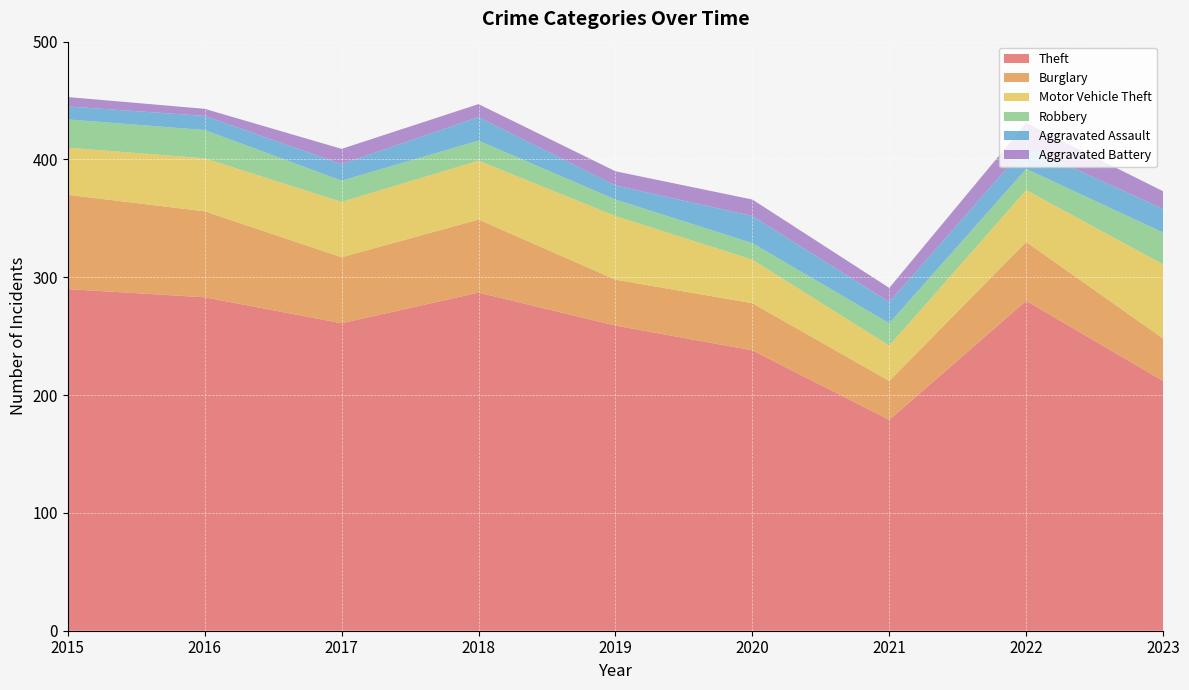

Reading left to right, transcribe all the data shown in this chart.

Theft: 2015=290	2016=283	2017=261	2018=287	2019=259	2020=238	2021=179	2022=280	2023=212
Burglary: 2015=80	2016=73	2017=56	2018=62	2019=39	2020=40	2021=33	2022=50	2023=36
Motor Vehicle Theft: 2015=40	2016=45	2017=47	2018=50	2019=54	2020=37	2021=30	2022=44	2023=63
Robbery: 2015=24	2016=24	2017=18	2018=17	2019=14	2020=14	2021=19	2022=18	2023=27
Aggravated Assault: 2015=11	2016=12	2017=14	2018=20	2019=12	2020=23	2021=18	2022=19	2023=20
Aggravated Battery: 2015=8	2016=6	2017=13	2018=11	2019=12	2020=14	2021=12	2022=20	2023=15